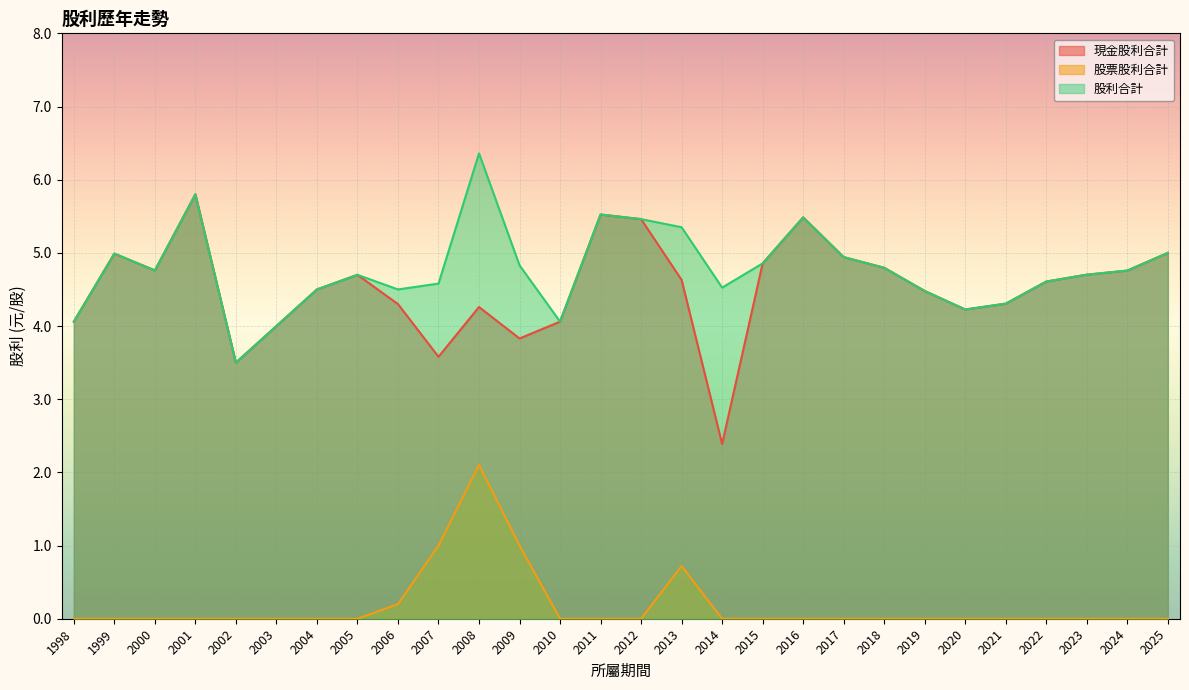

Rank the categories by 股利合計 value from highest to lowest.

2008, 2001, 2011, 2016, 2012, 2013, 2025, 1999, 2017, 2015, 2009, 2018, 2000, 2024, 2023, 2005, 2022, 2007, 2014, 2004, 2006, 2019, 2021, 2020, 1998, 2010, 2003, 2002